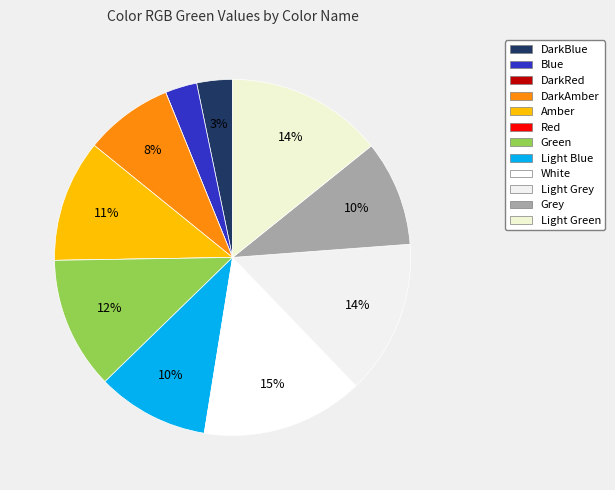

Is it true that DarkRed is 0% of the pie?

True